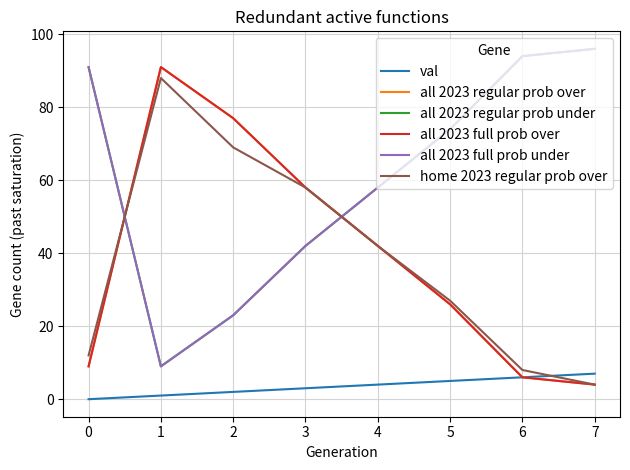

What is the sum of the home 2023 regular prob over values at 3 and 0?

70